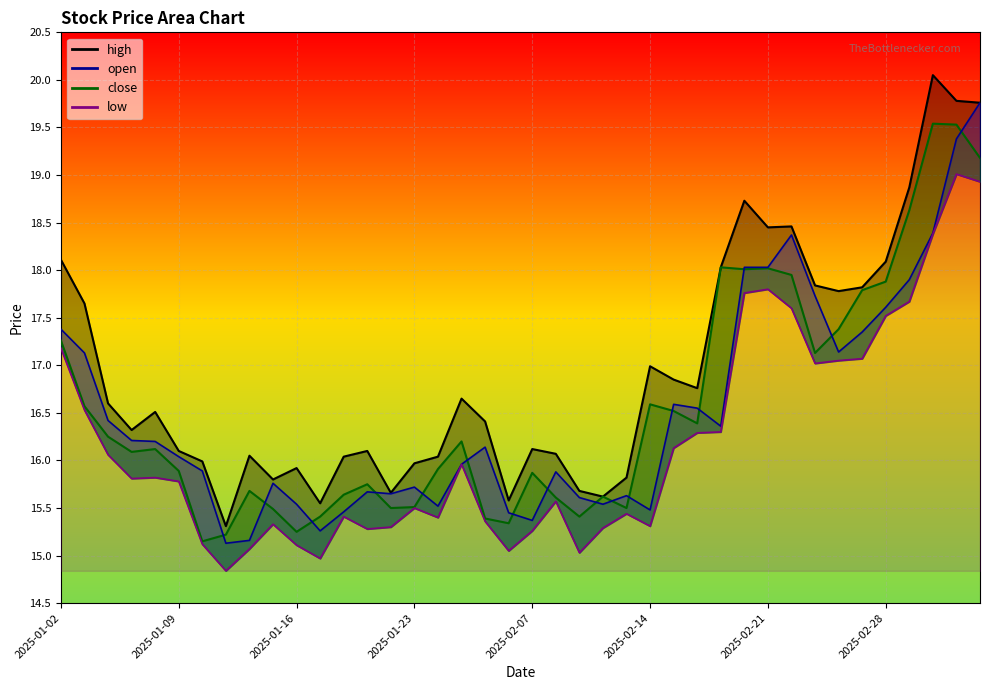

At which category does the chart reach its peak across all series?

2025-03-04